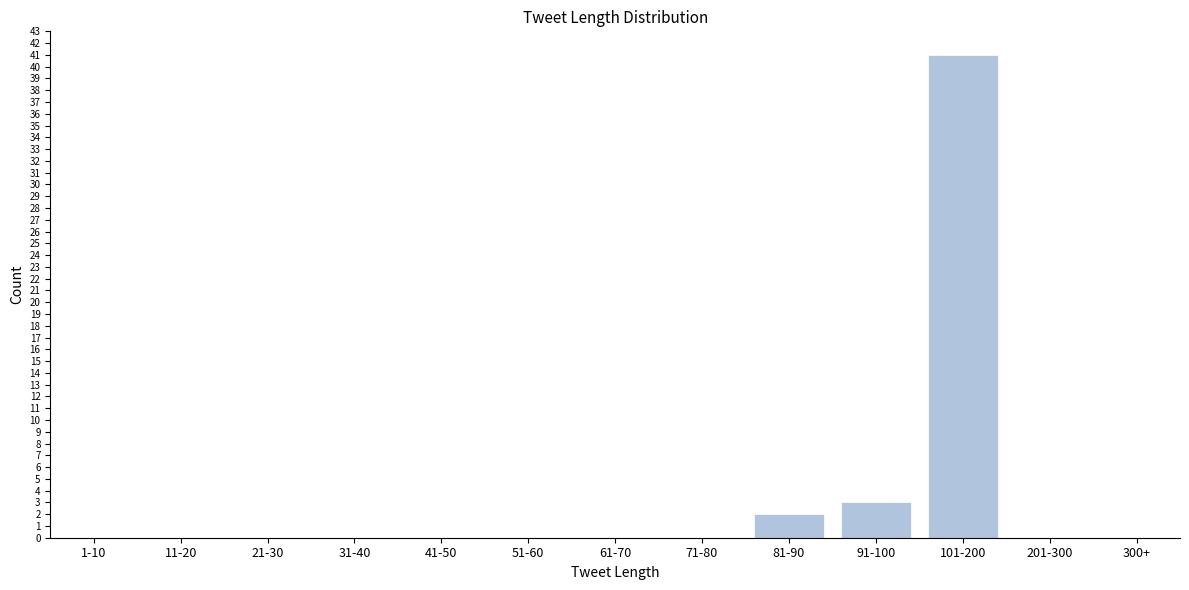

Reading right to left, what are all the values shown in this chart?

300+=0	201-300=0	101-200=41	91-100=3	81-90=2	71-80=0	61-70=0	51-60=0	41-50=0	31-40=0	21-30=0	11-20=0	1-10=0